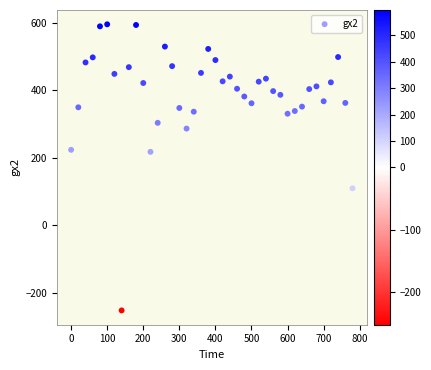

What is the range of Y values (max minus min)?

848